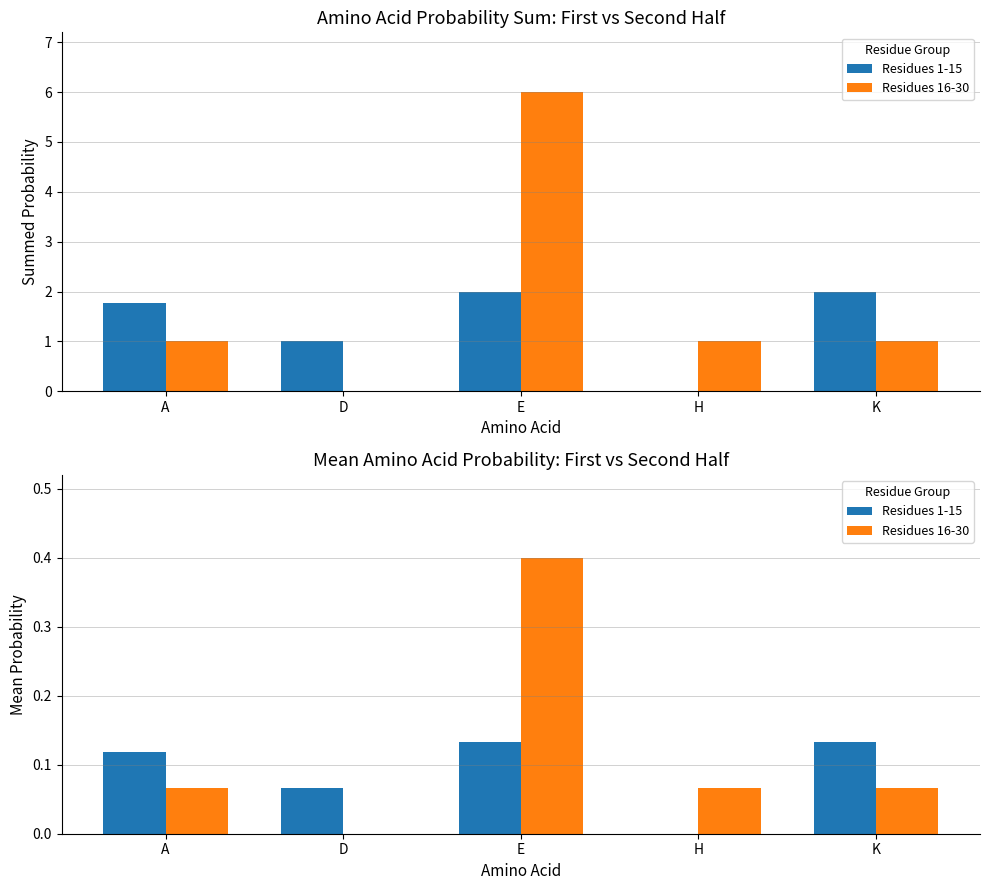

Are the bars horizontal?

No